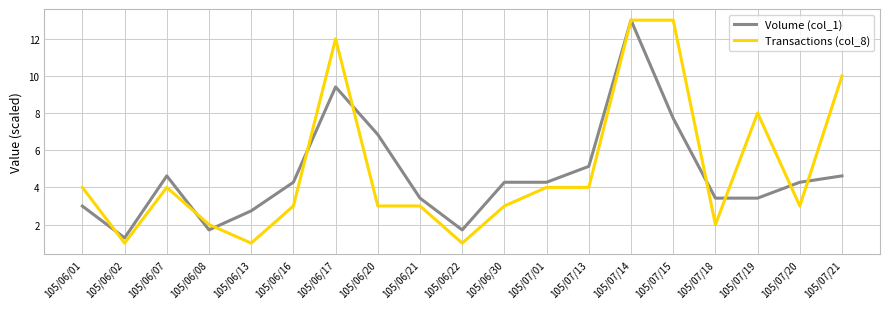

How many categories are shown in the chart?

19